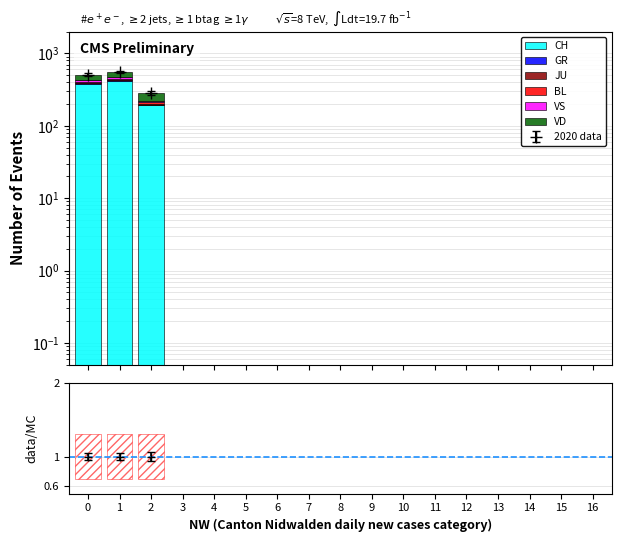

What is the value of the JU bar at the 2nd from the left?

3